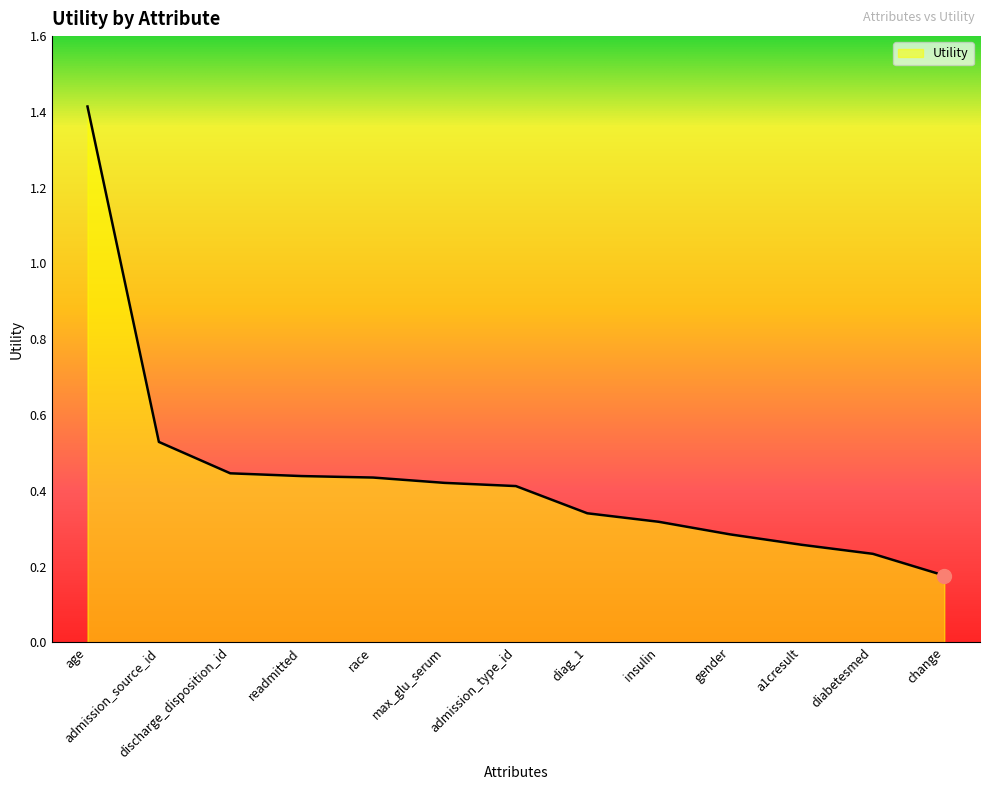

Is it true that the value at age is 0.6?

False